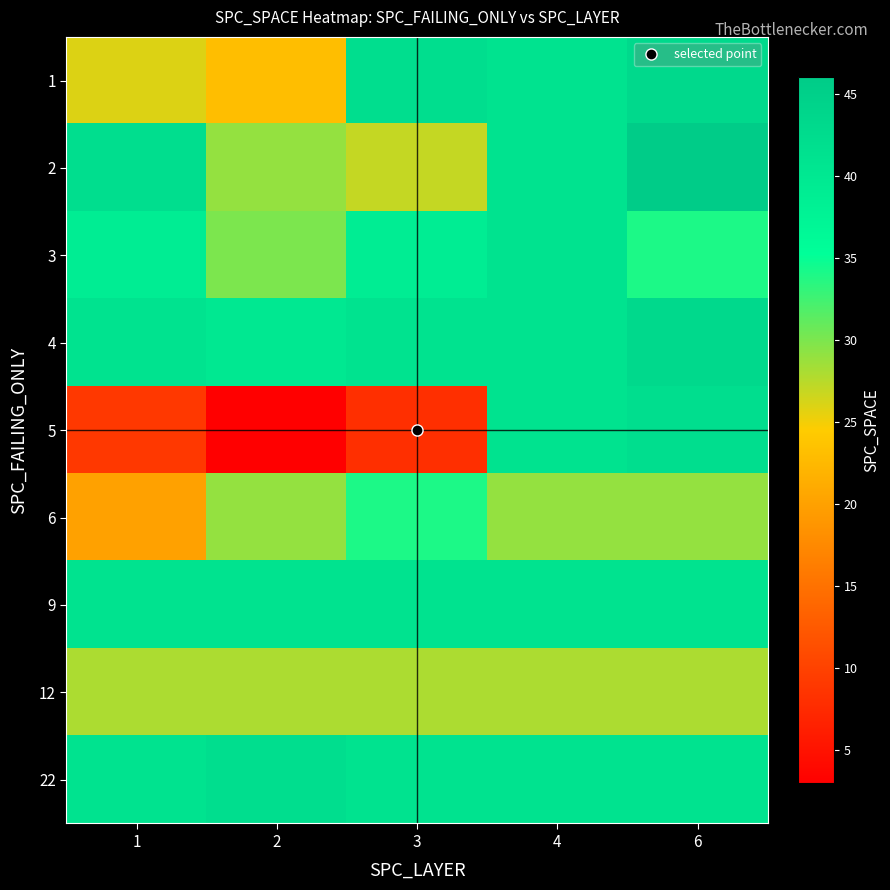

Which label corresponds to the largest value in the chart?

6